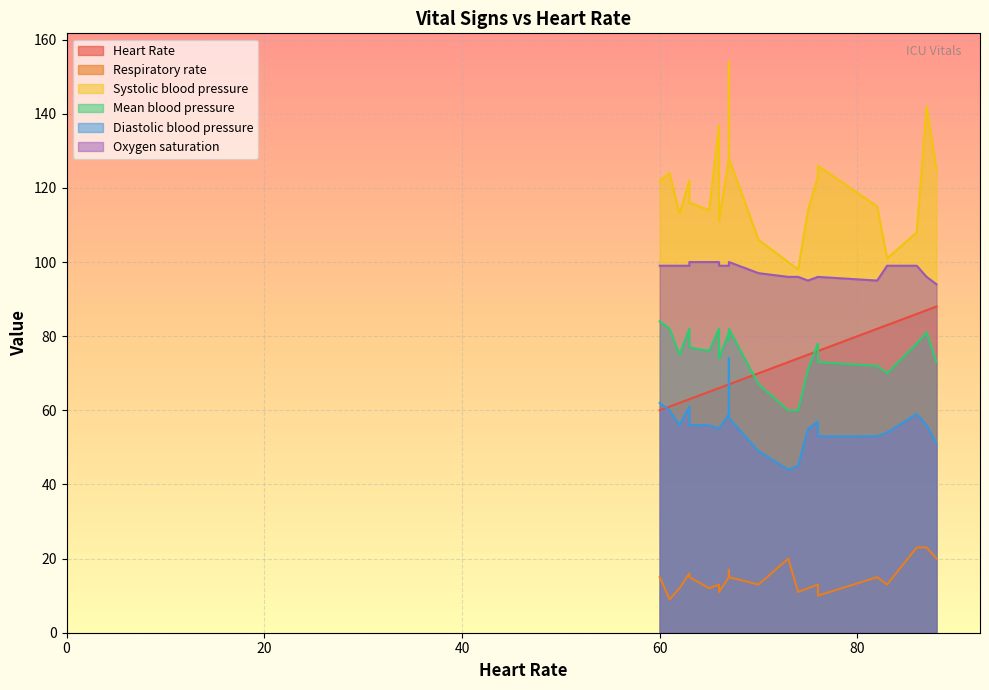

Which series changed the most between 66 and 76?

Systolic blood pressure